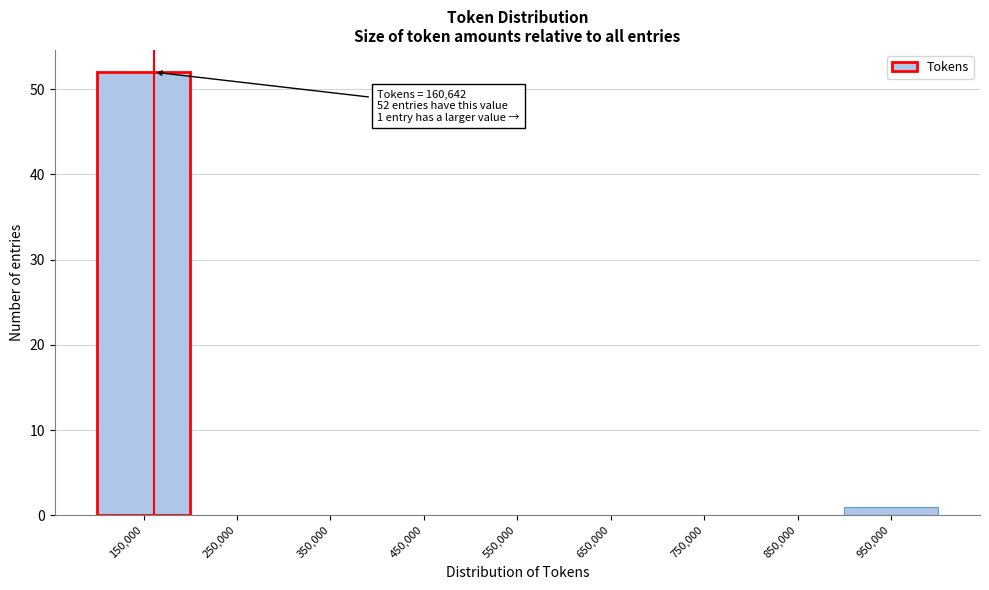

Over which range of the x-axis is the bar tallest?

100000 to 200000